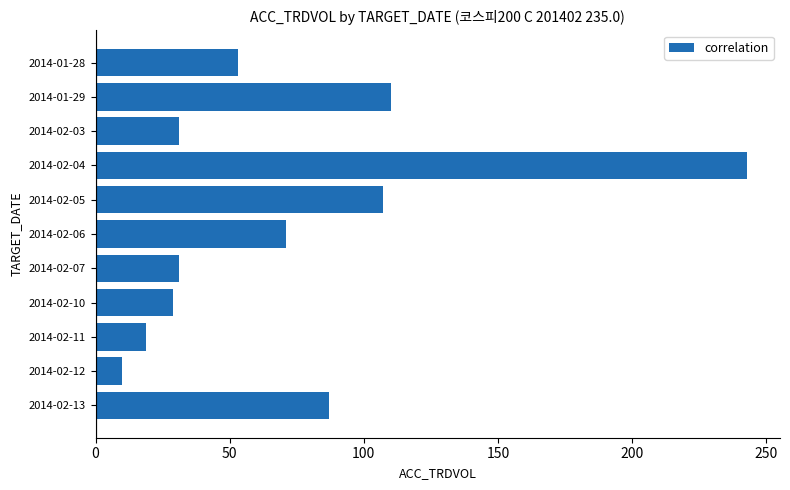

What position from the bottom is 2014-02-03?

9